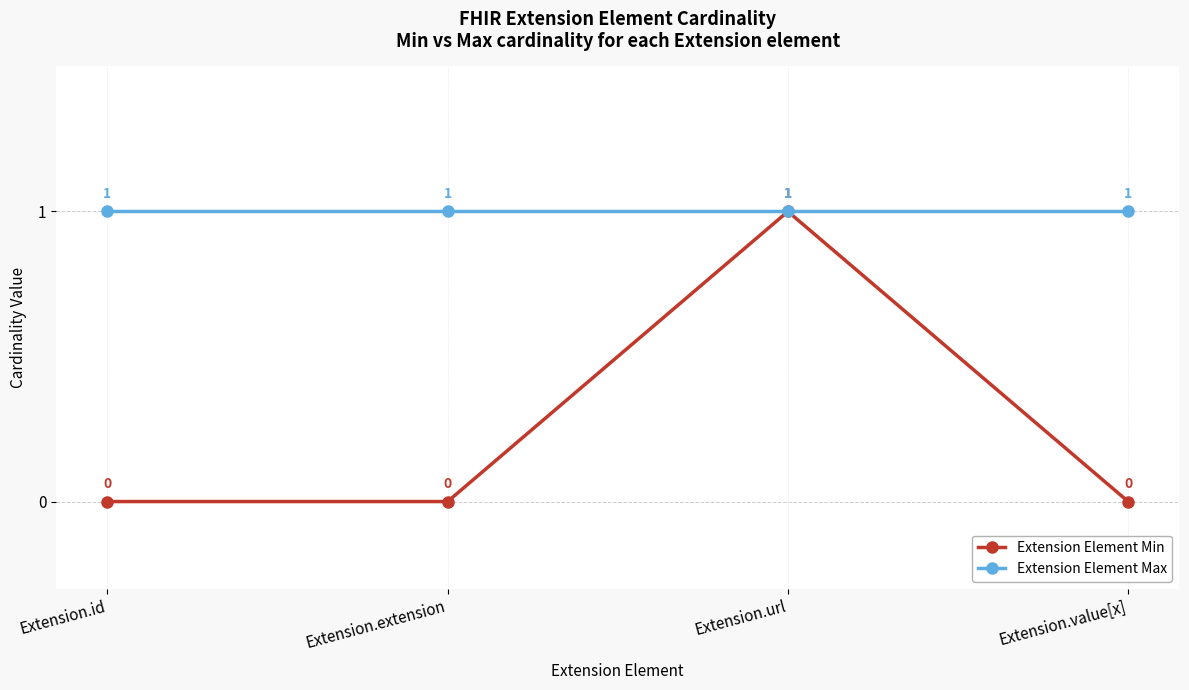

True or false: Extension Element Min has more than 1 points higher than both neighbors.

False